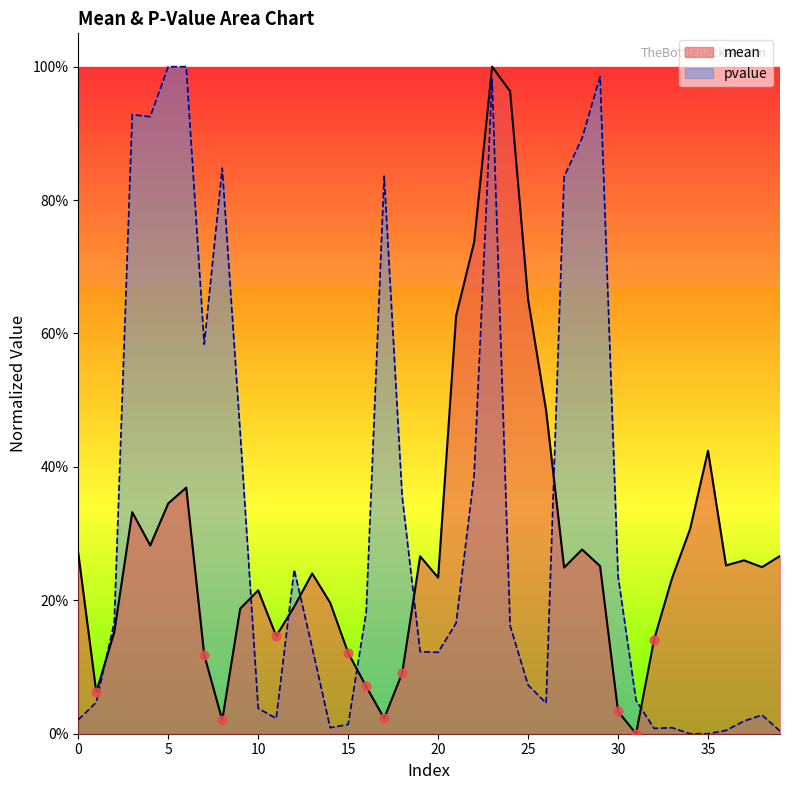

Which series has the largest total across all categories?

pvalue